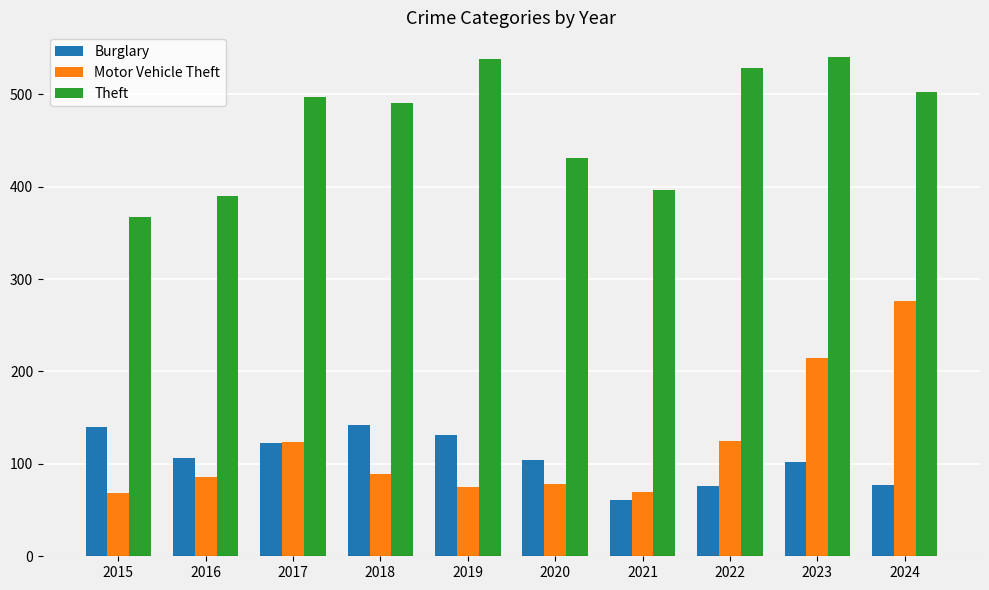

What is the difference between the maximum and minimum values in the Theft series?

173